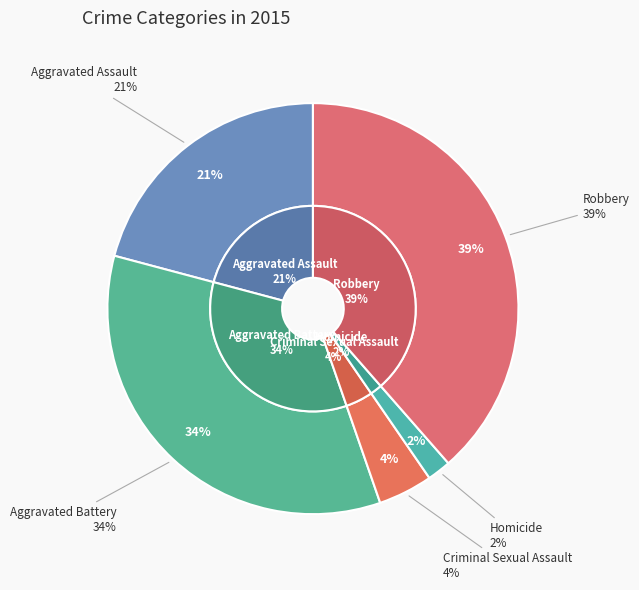

What percentage is the Aggravated Battery slice, to the nearest percent?

34%